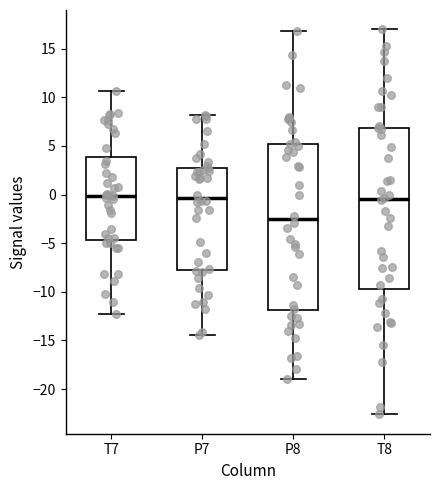

Where does the lower whisker of the box for P7 end on the y-axis? The values are not printed on the chart, so give them approximately, as read against the axis.

-14.5